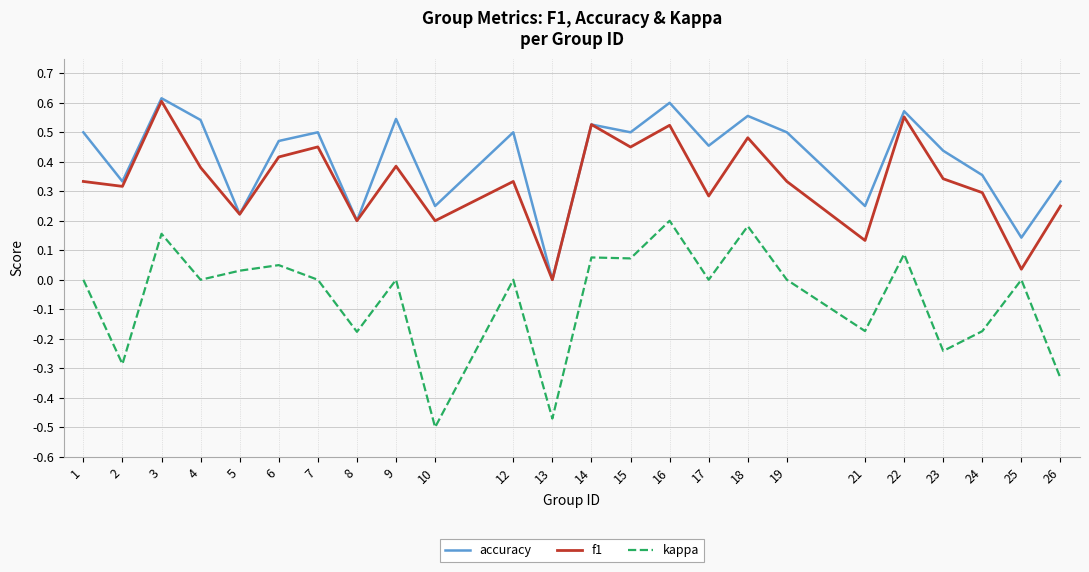

What is the total value across all series at 15?

1.0